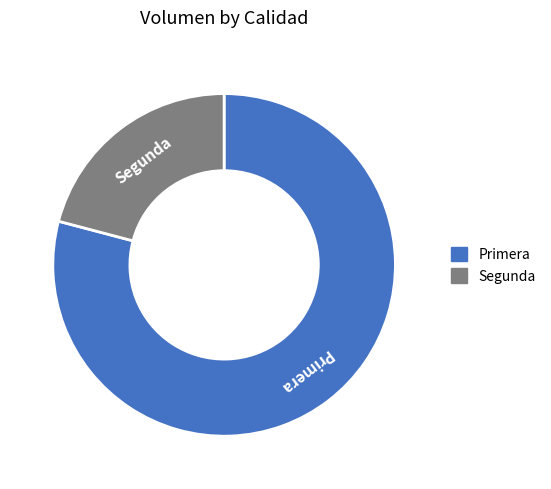

Do Primera and Segunda together represent more than half of the pie?

Yes